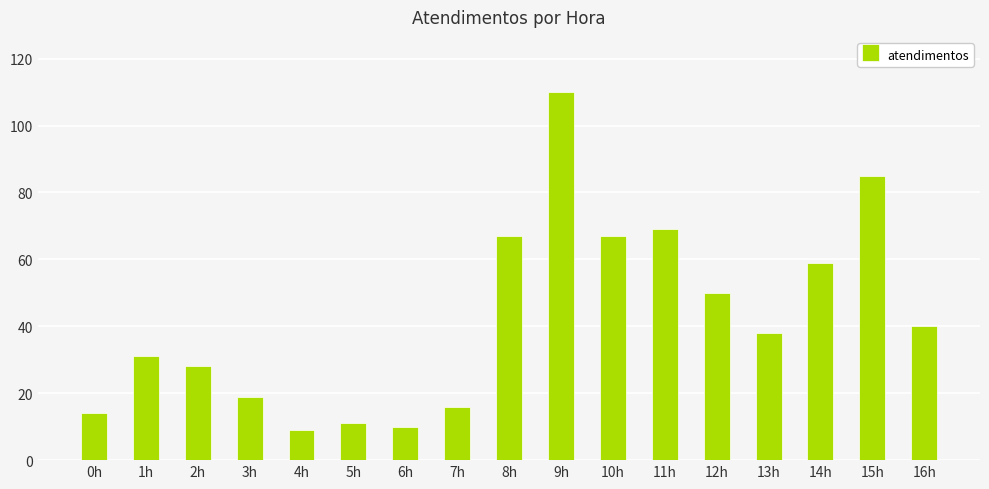

What is the greatest value displayed?

110